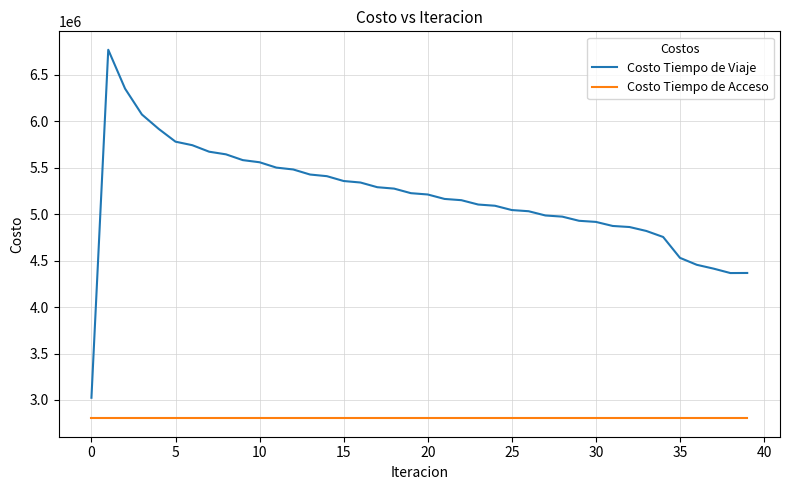

True or false: Costo Tiempo de Viaje and Costo Tiempo de Acceso intersect in this chart.

False